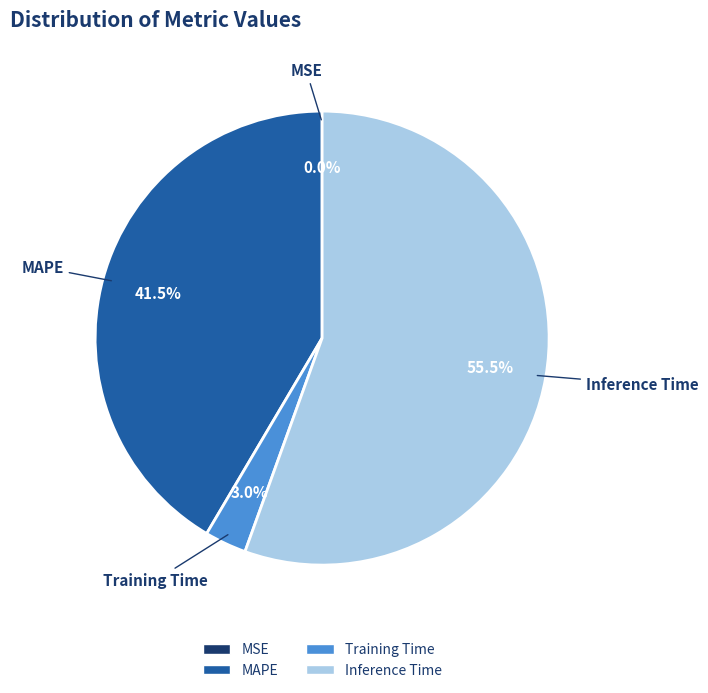

What is the largest slice in the pie chart?

Inference Time